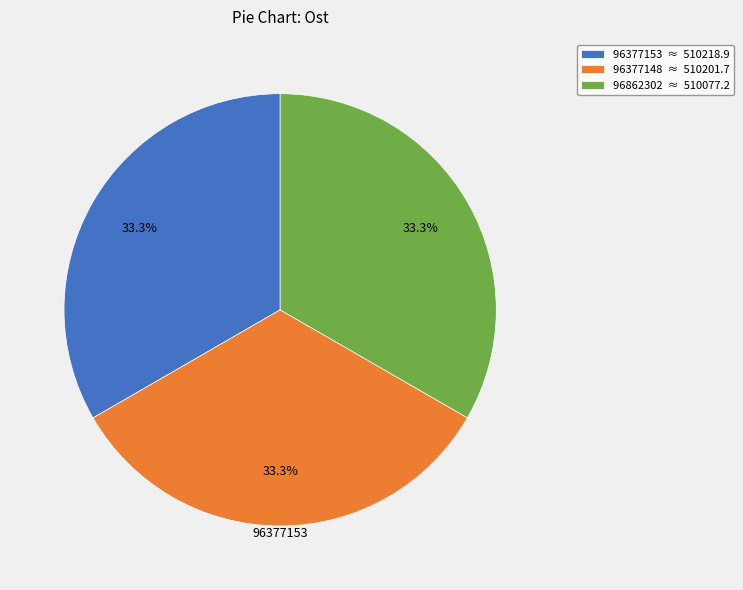

How many slices are in this pie chart?

3